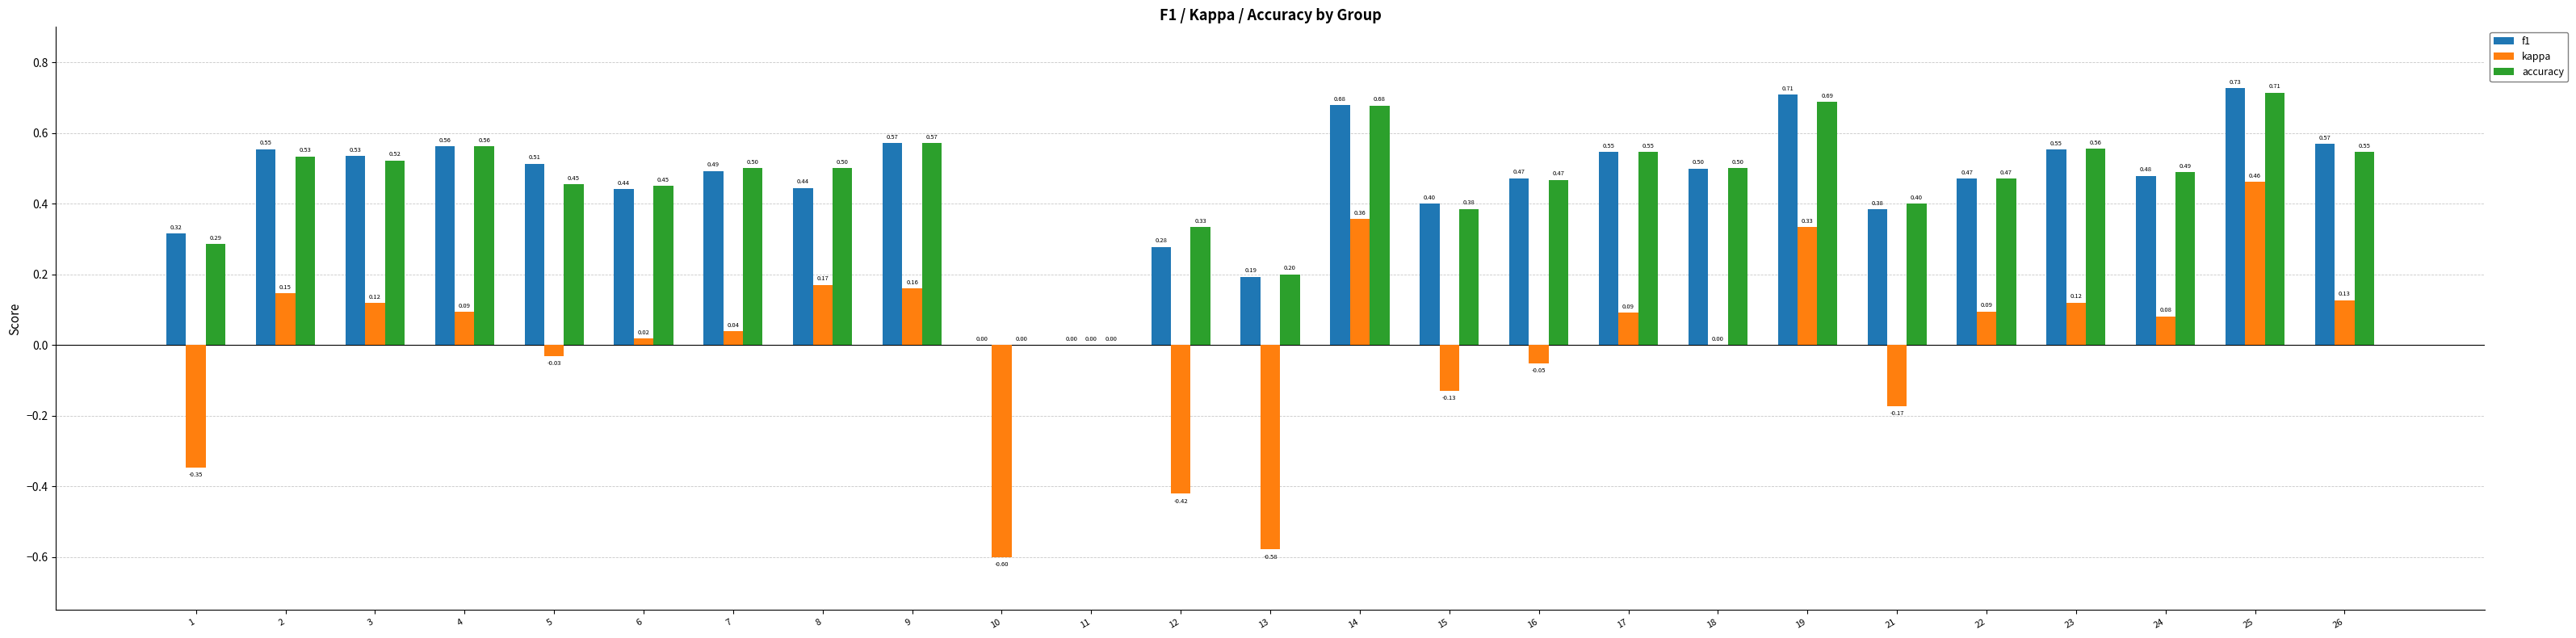

At which category is the sum across all series the highest?

25